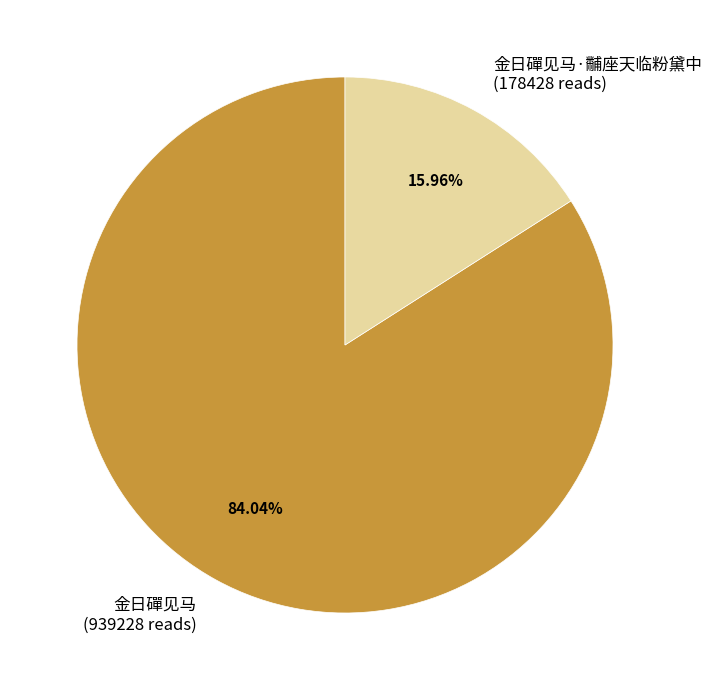

To the nearest percent, what percentage of the pie is 金日磾见马?

84%